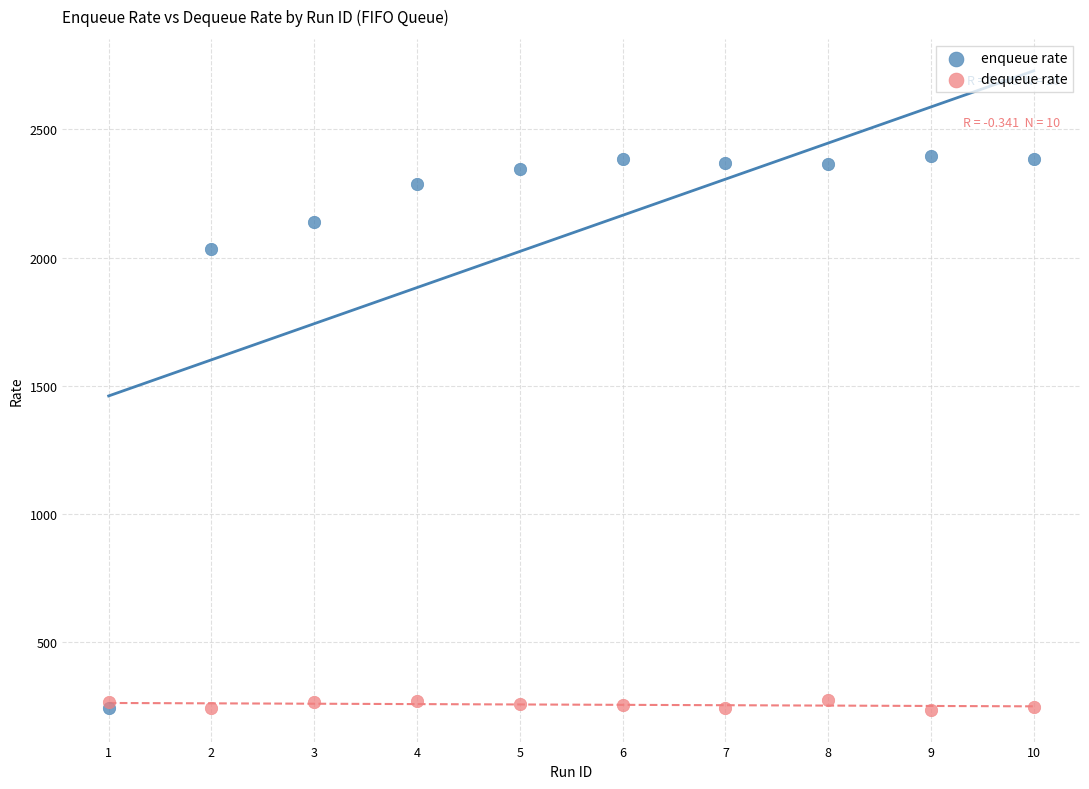

Which series has the largest Y range (max minus min)?

enqueue rate